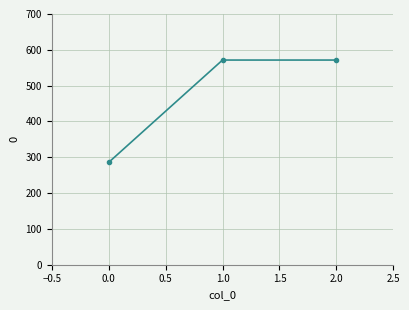

What is the value of the 3rd point from the left?

571.4